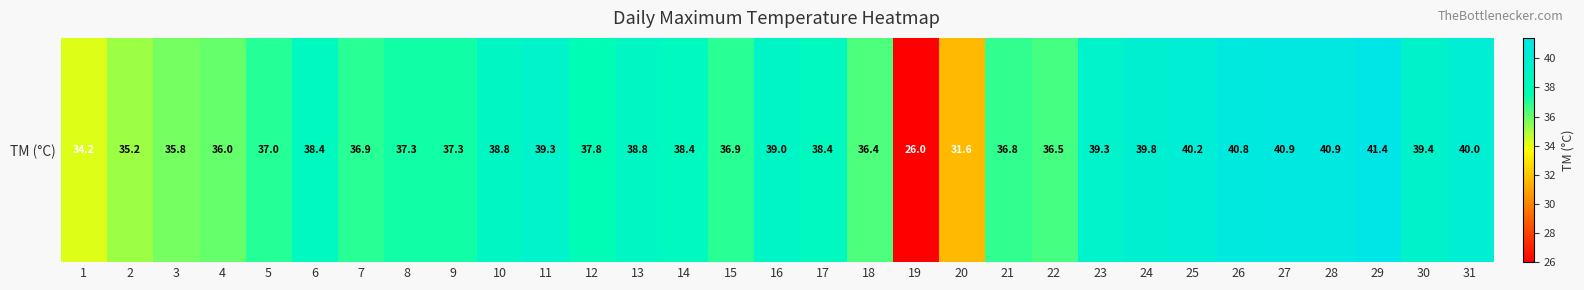

List the labels in order of value, smallest first.

19, 20, 1, 2, 3, 4, 18, 22, 21, 7, 15, 5, 8, 9, 12, 6, 14, 17, 10, 13, 16, 11, 23, 30, 24, 31, 25, 26, 27, 28, 29